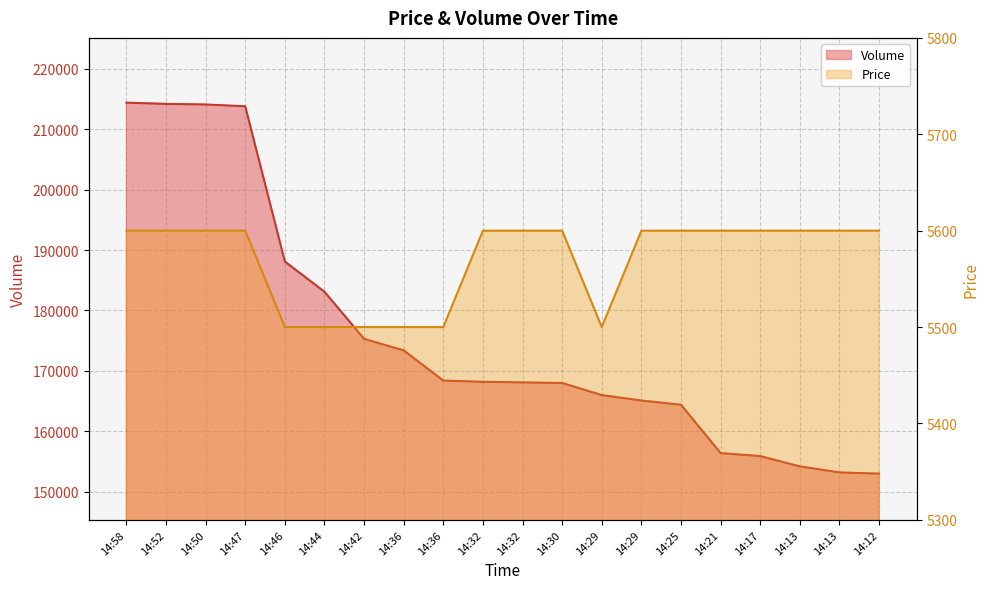

What is the value of the Volume point at the 8th from the left?

173400